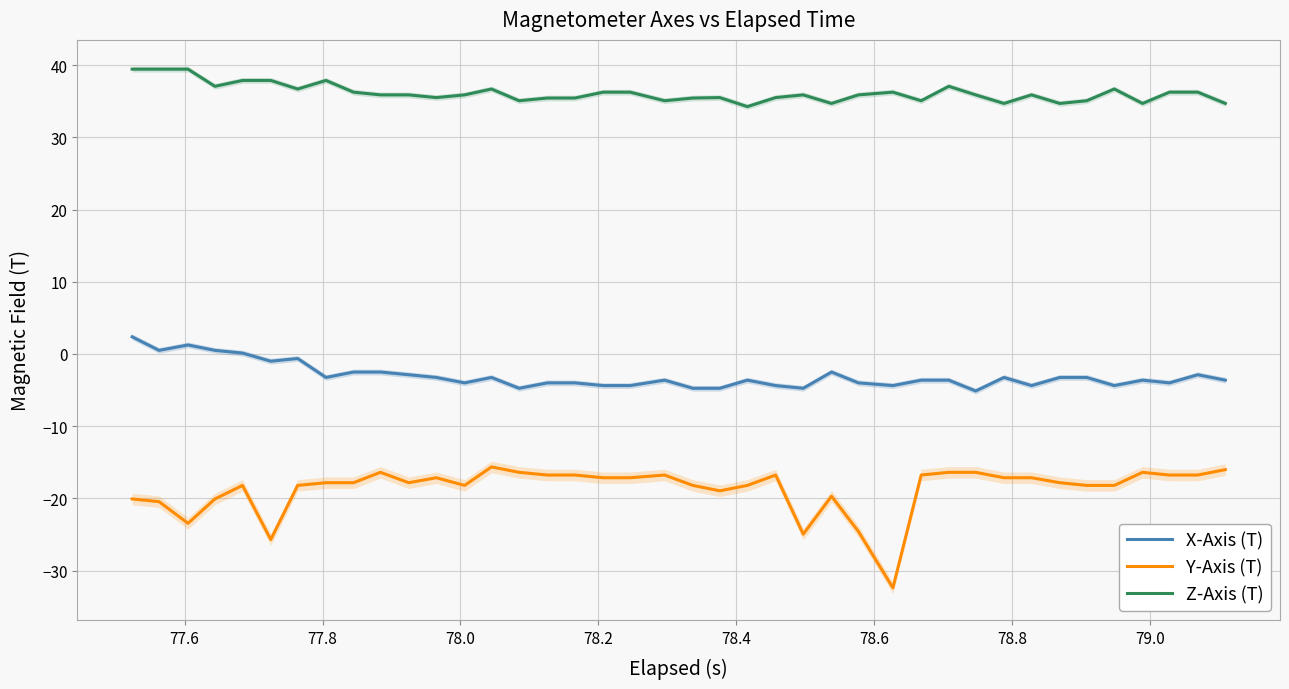

True or false: X-Axis (T) and Z-Axis (T) cross at least once.

False